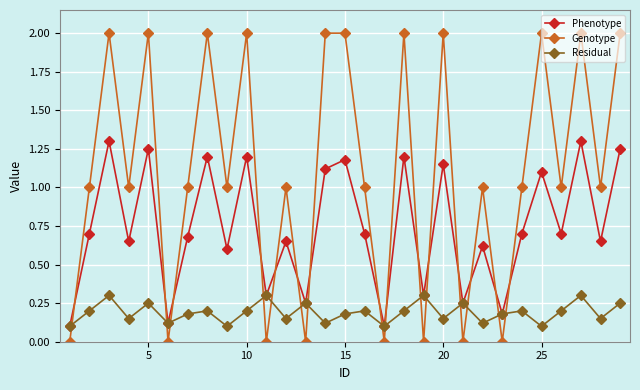

What is the value of the Phenotype point at the 27th from the left?

1.3